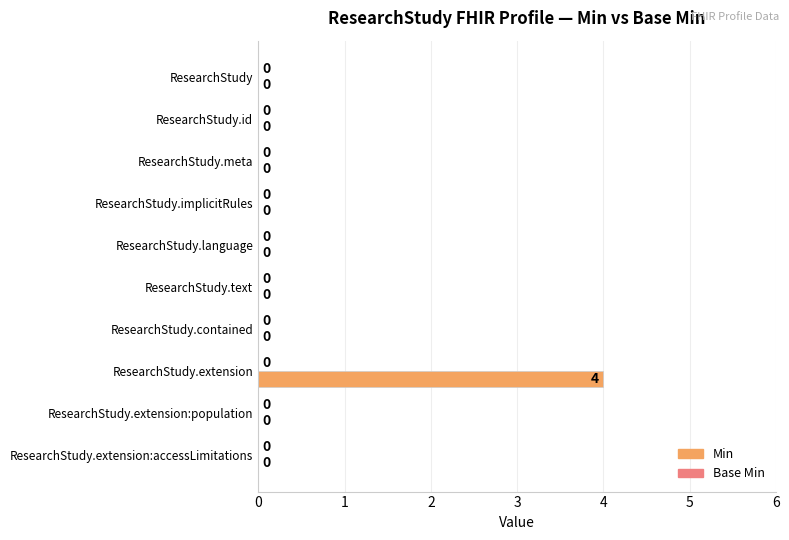

What is the change in value from ResearchStudy.meta to ResearchStudy.extension?

+4